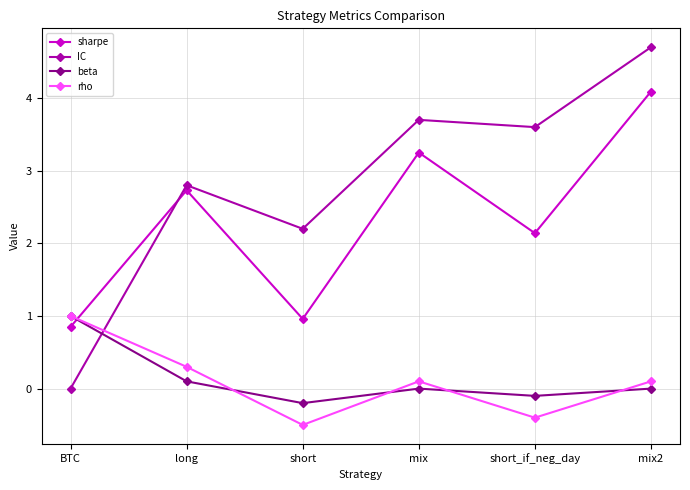

What is the difference between the highest and lowest values at BTC?

1.0